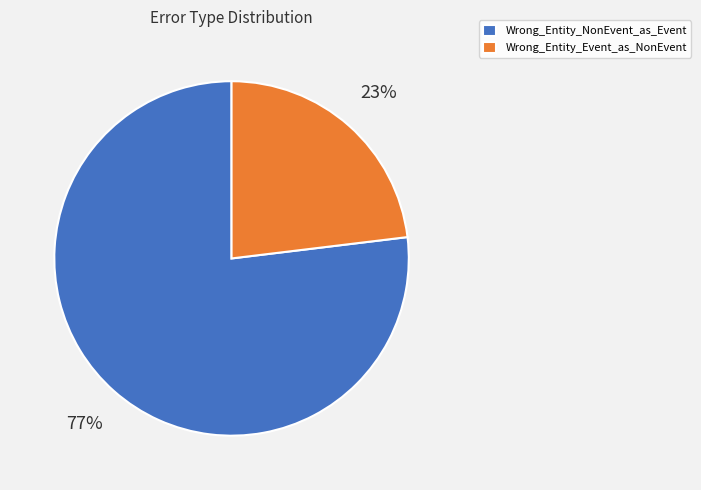

Approximately how many times larger is the value at Wrong_Entity_Event_as_NonEvent compared to Wrong_Entity_NonEvent_as_Event?

0.3